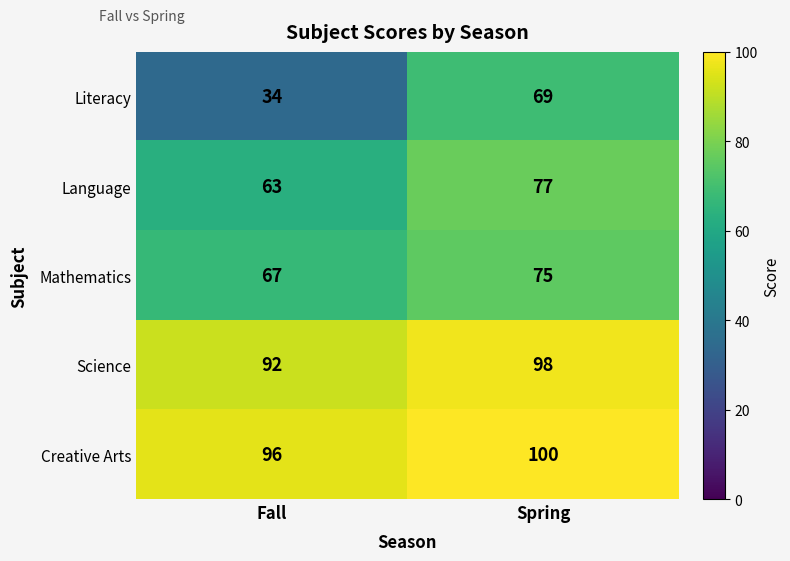

What is the greatest value displayed?

100